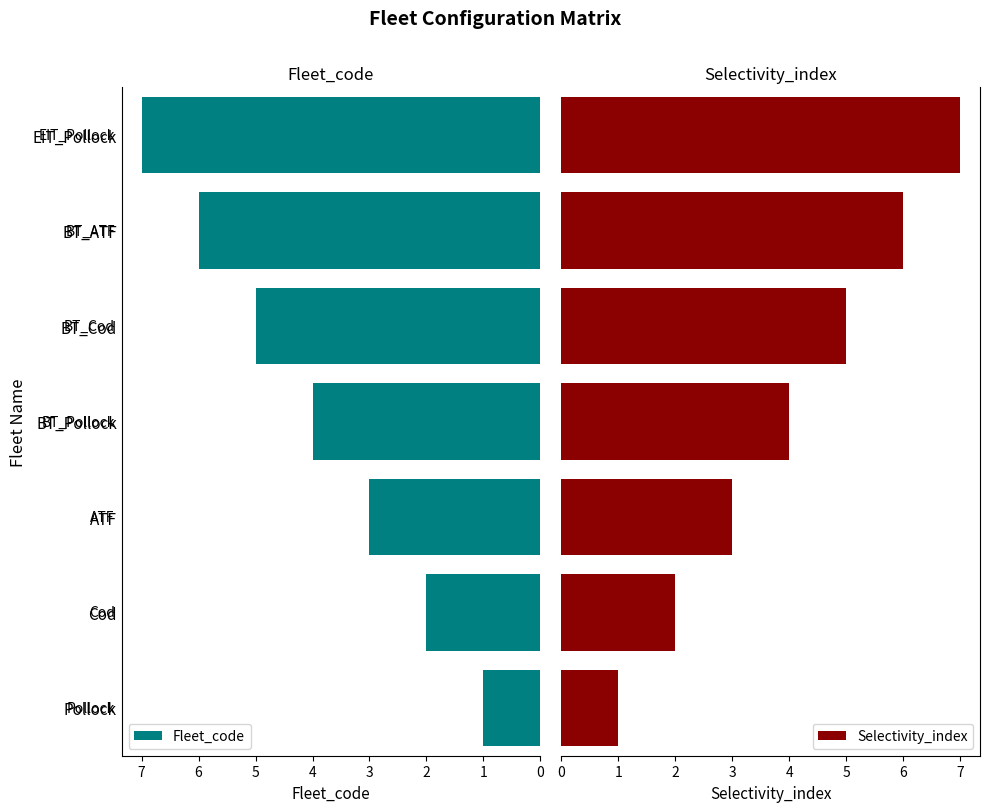

What is the minimum value shown in the chart?

1